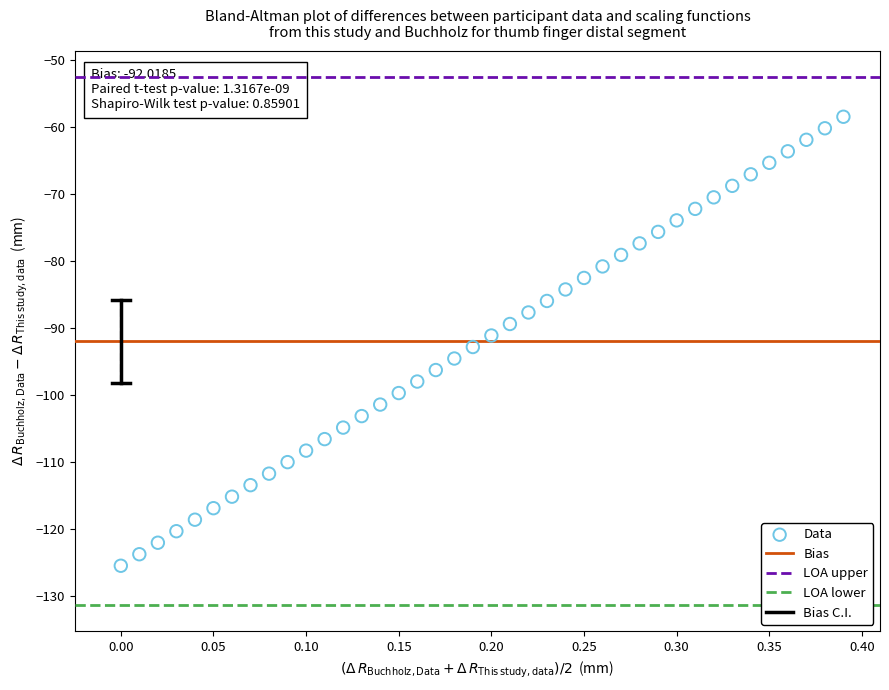

What is the range of X values (max minus min)?

0.4